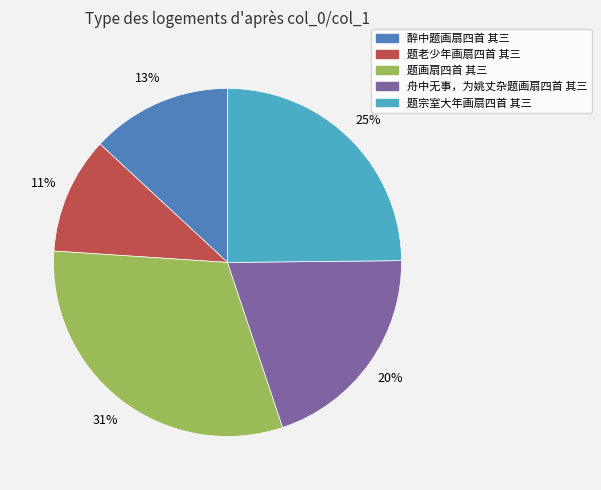

True or false: 舟中无事，为姚丈杂题画扇四首 其三 accounts for 8% of the total.

False